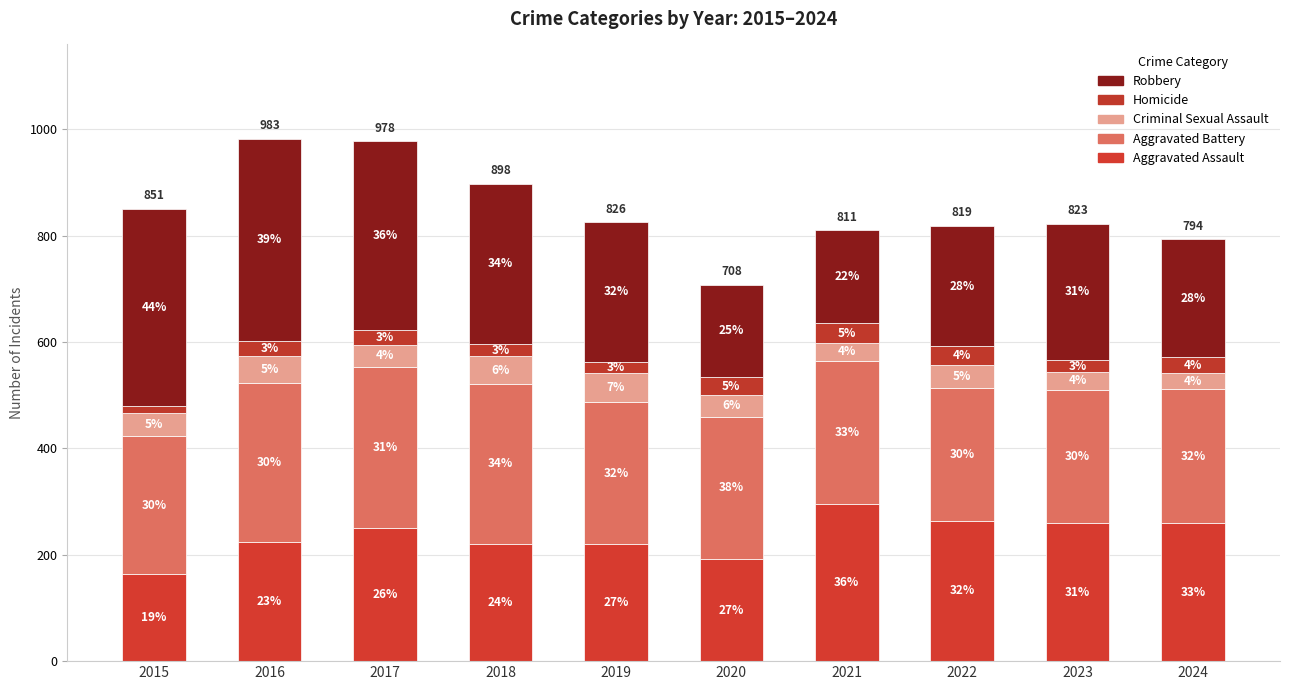

Does the chart contain any negative values?

No